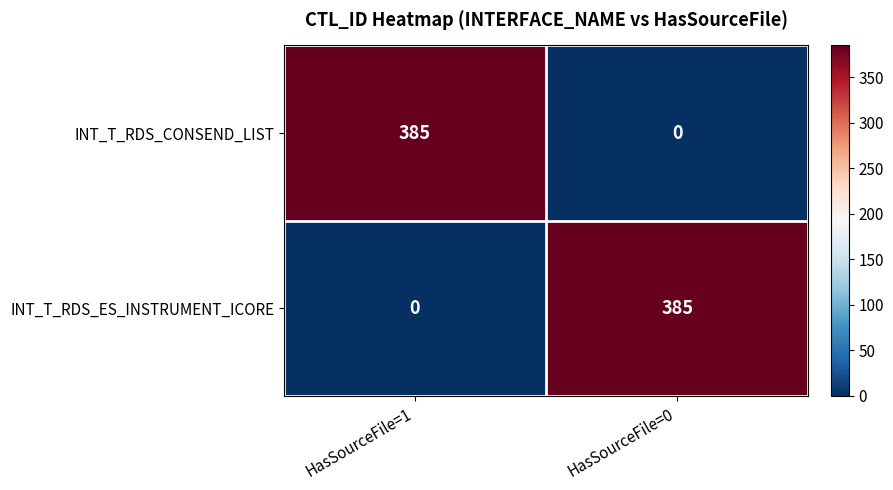

What is the difference between the highest and lowest values at HasSourceFile=0?

385